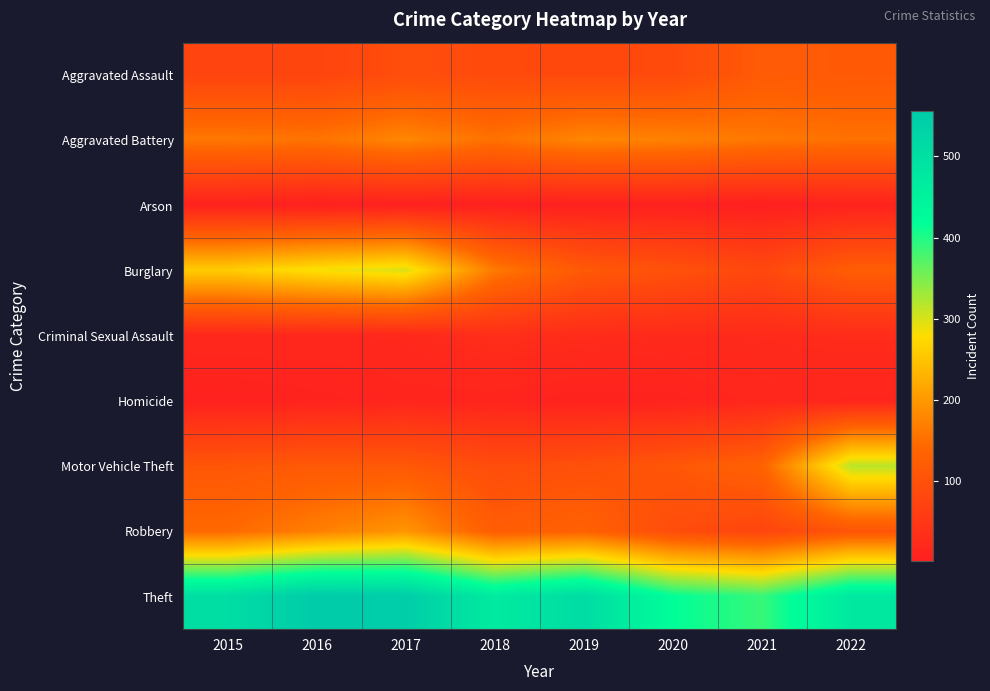

At which category is the sum across all series the highest?

2017